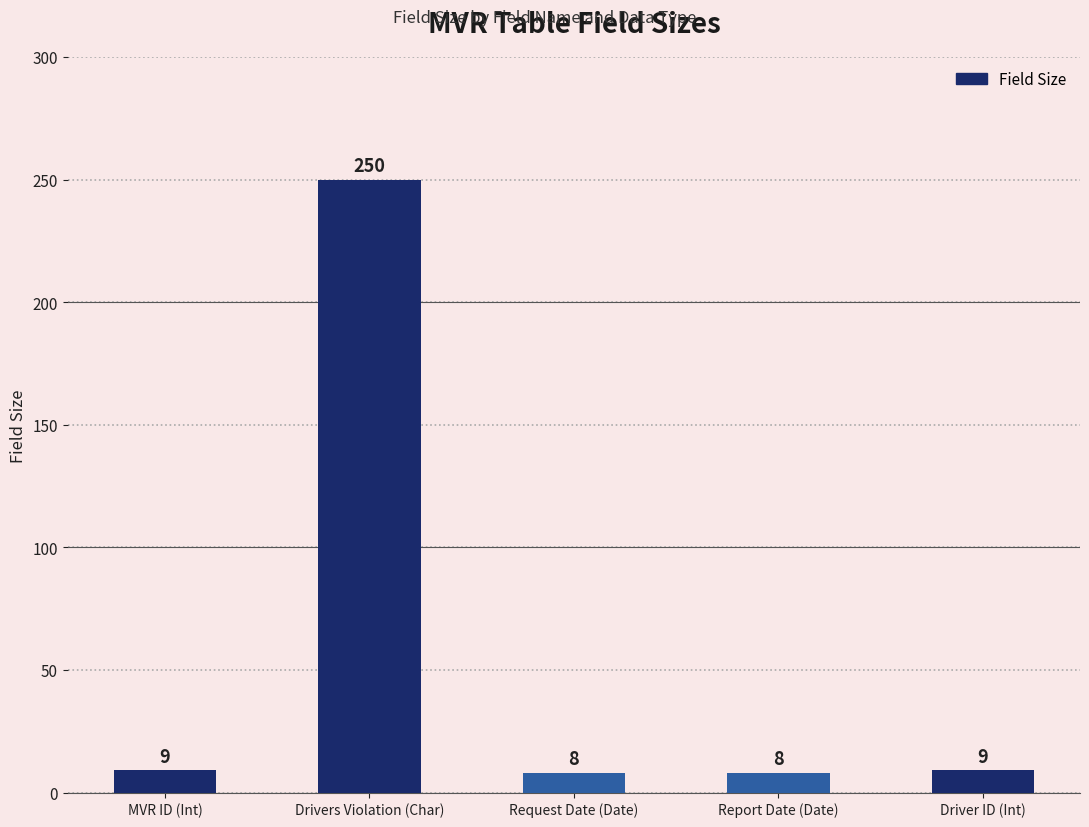

What is the difference between the values at Drivers Violation (Char) and MVR ID (Int)?

241